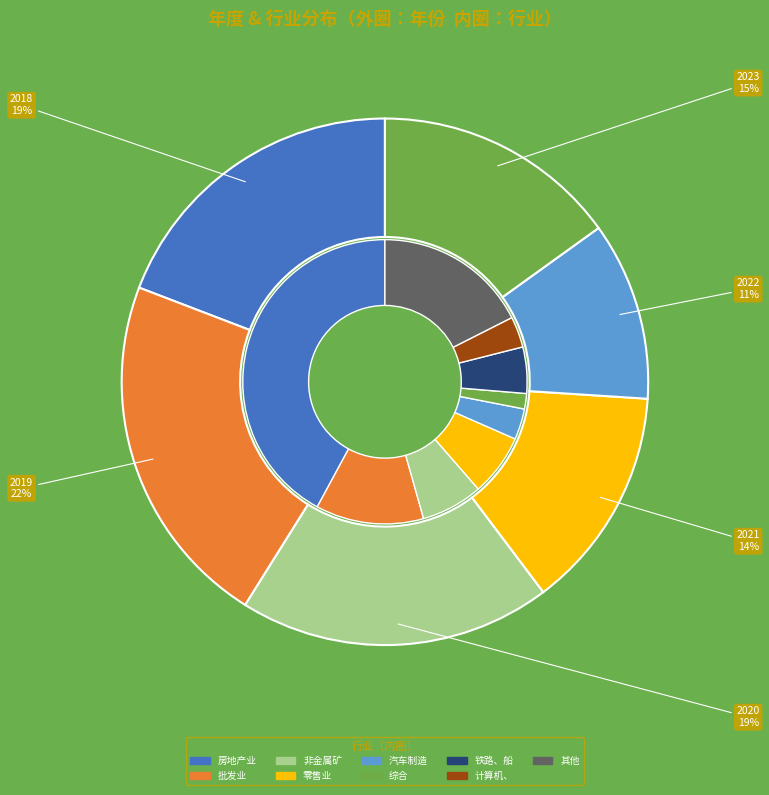

Is it true that 2022 is 1% of the pie?

False